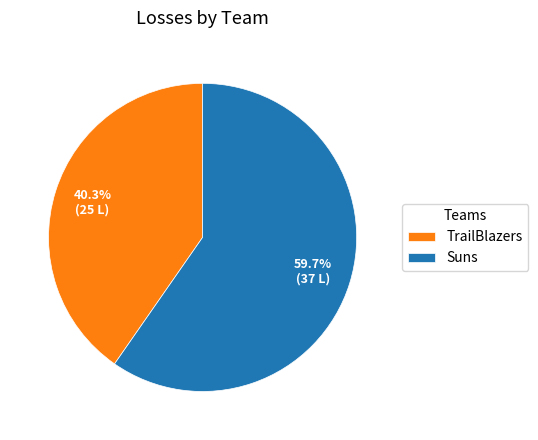

True or false: TrailBlazers accounts for 40% of the total.

True